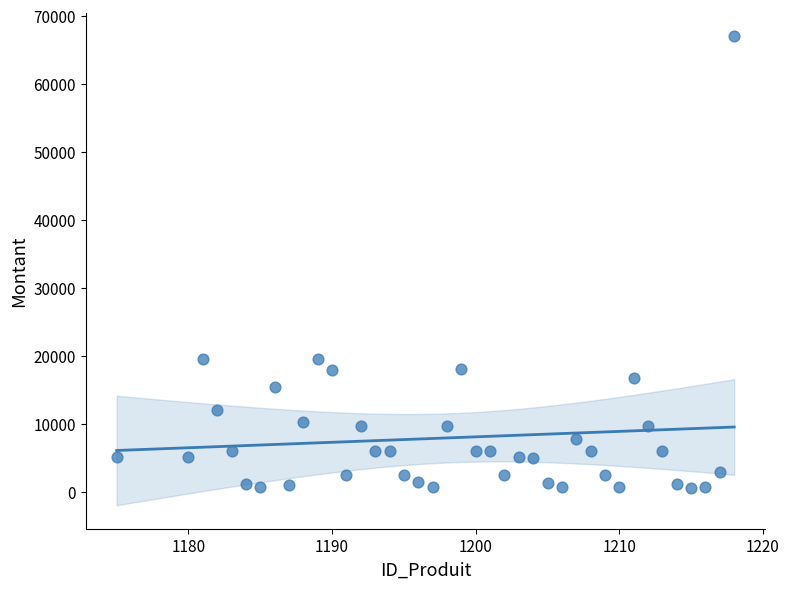

What is the range of Y values (max minus min)?

66350.0